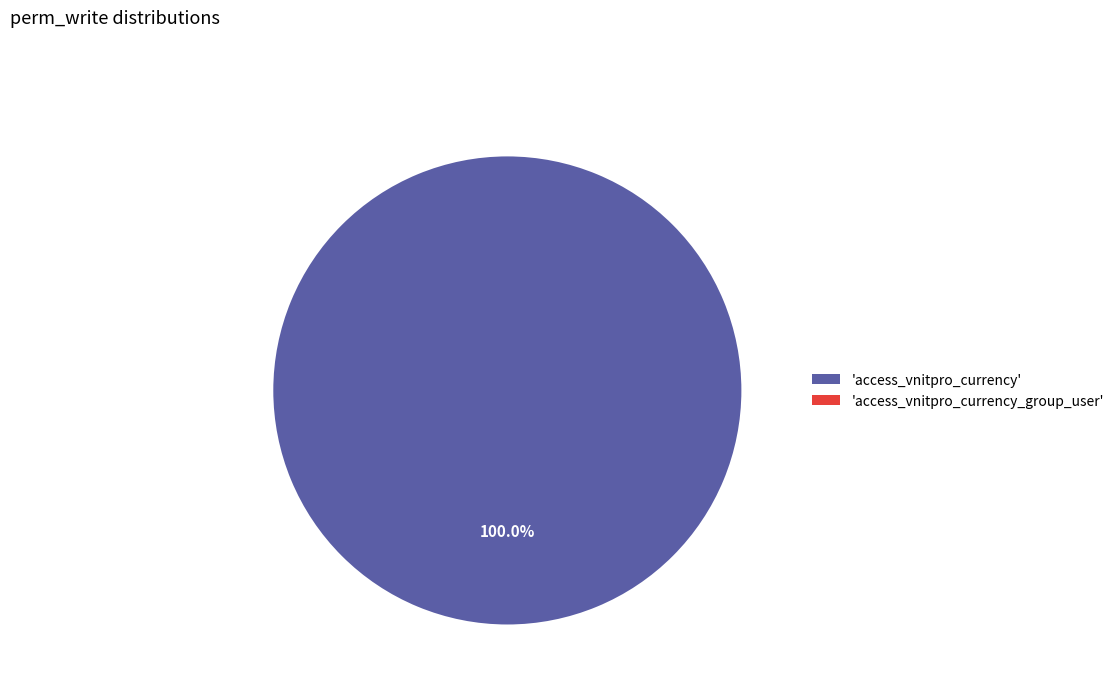

What is the largest slice in the pie chart?

access_vnitpro_currency